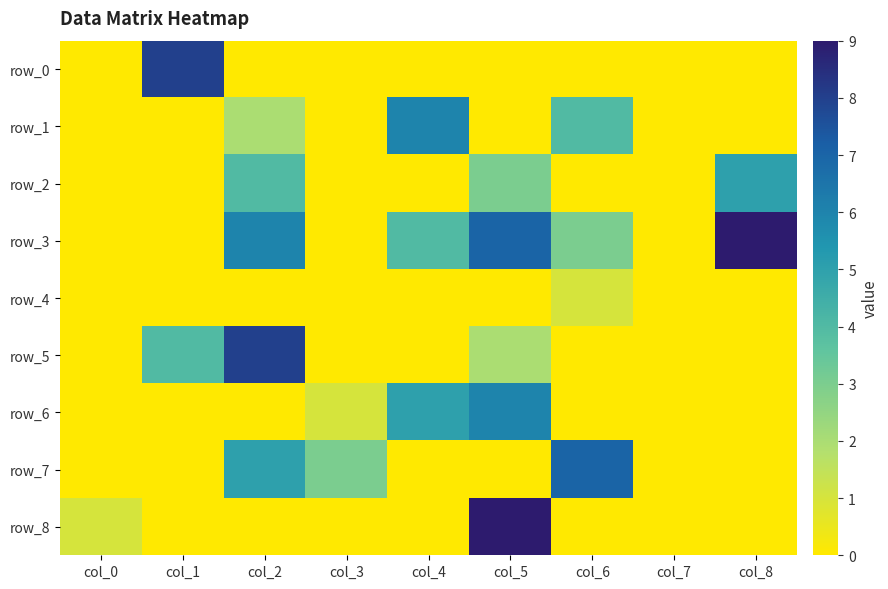

Rank the categories by row_8 value from highest to lowest.

col_5, col_0, col_1, col_2, col_3, col_4, col_6, col_7, col_8